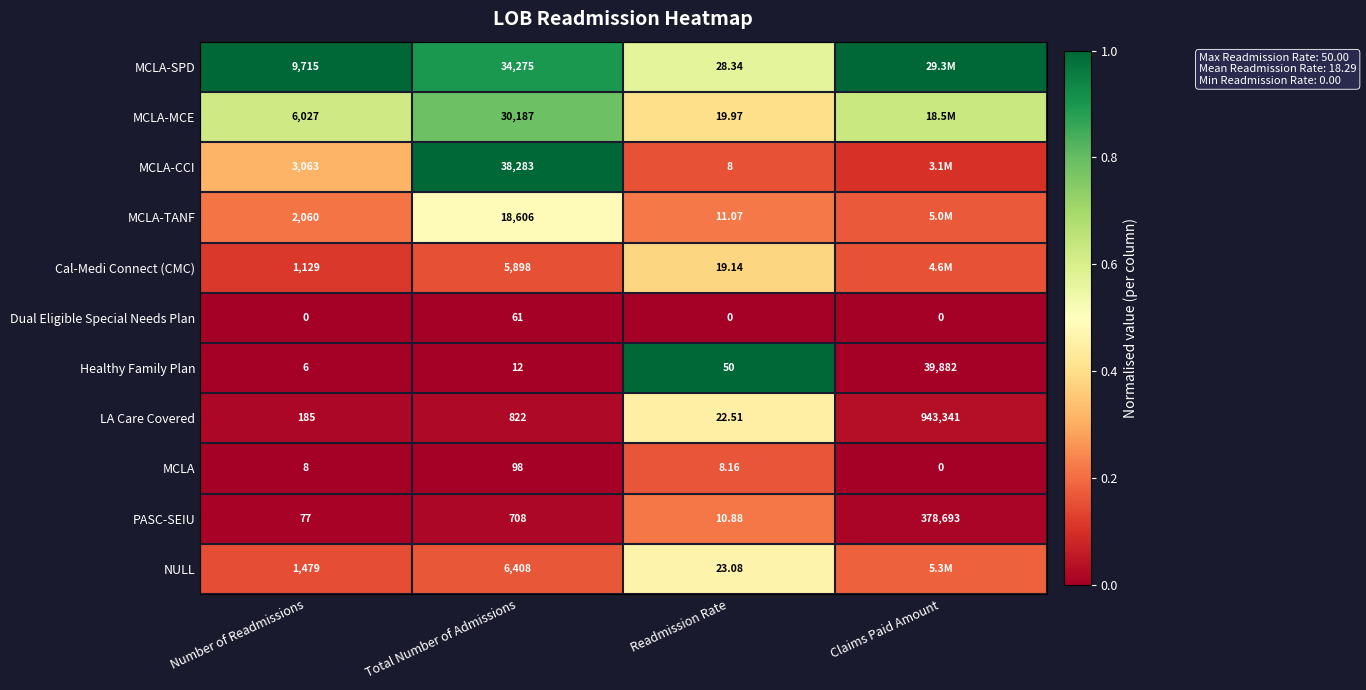

Is the value of Dual Eligible Special Needs Plan at Readmission Rate greater than the value of Healthy Family Plan at Claims Paid Amount?

No